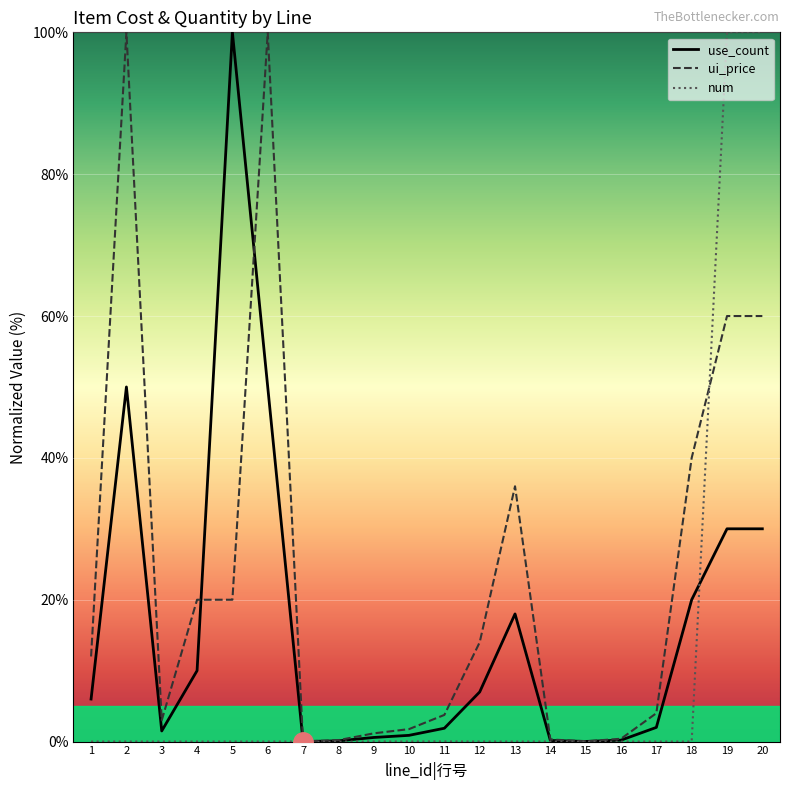

Is it true that ui_price equals 95.5 at 20?

False